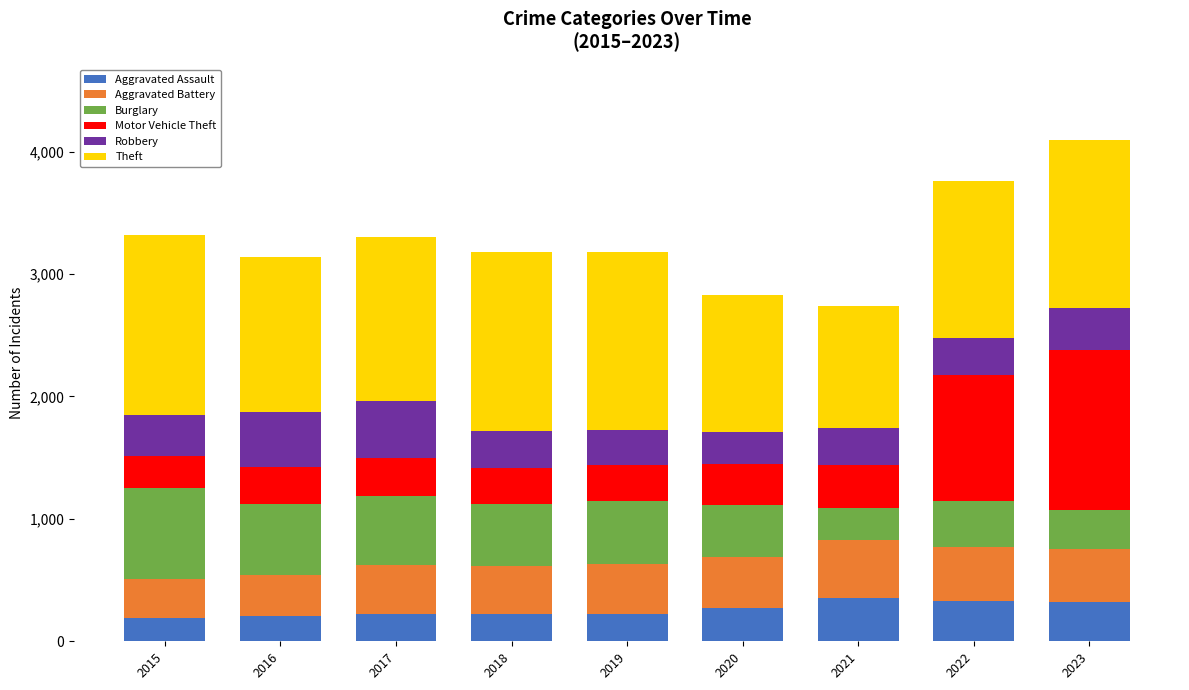

True or false: Aggravated Assault has a value of 566 at 2021.

False